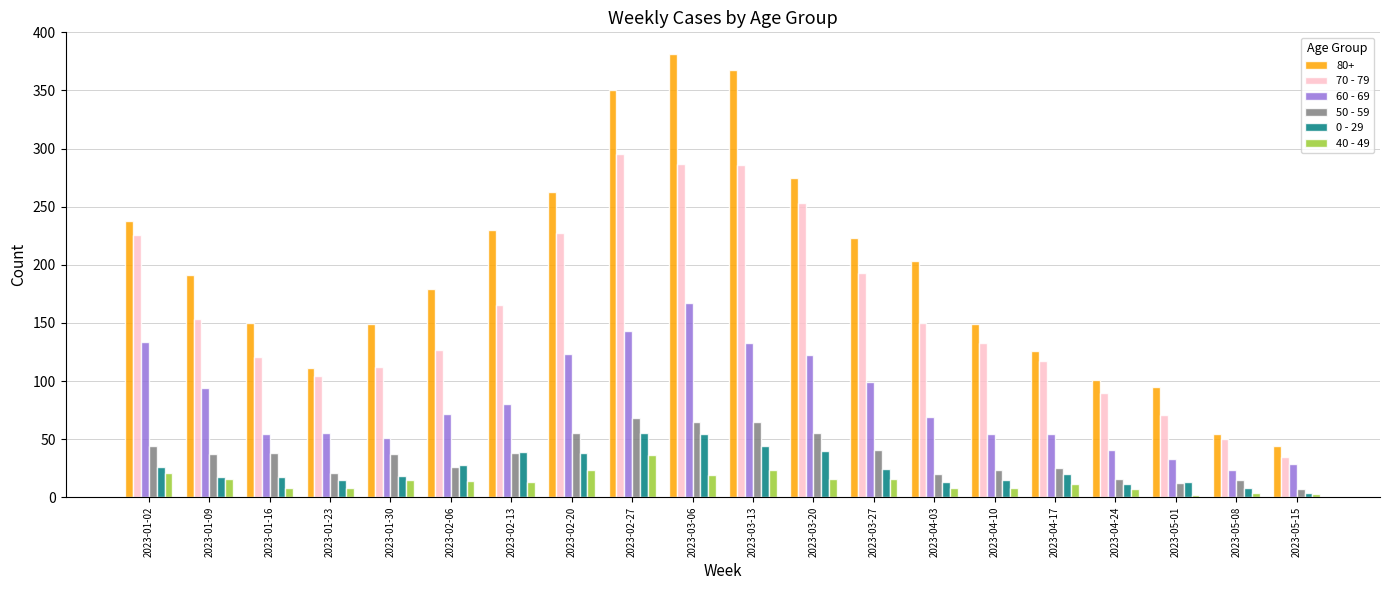

Where does the 70 - 79 series first go above 150?

2023-01-02